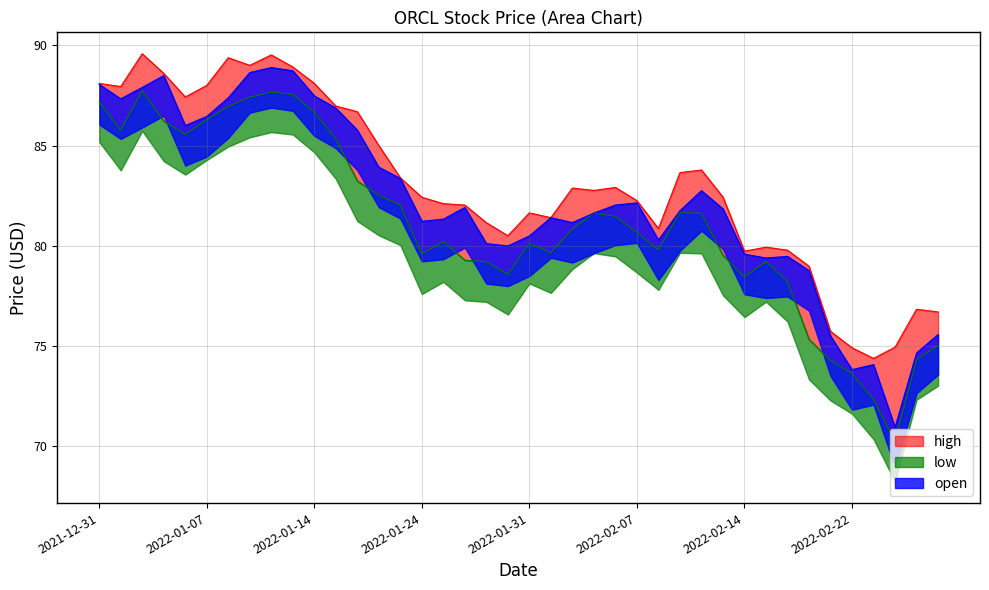

How many interior local peaks does the open series have?

8